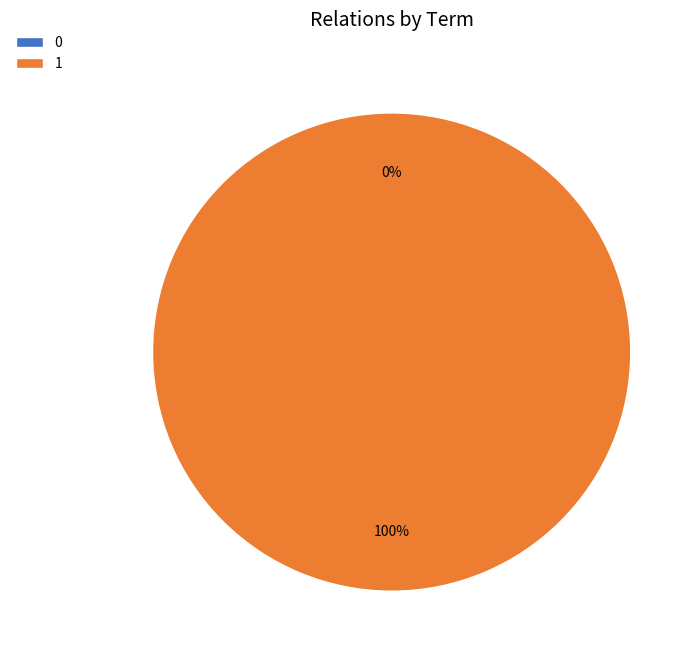

To the nearest percent, what is the difference between the largest and smallest slice percentages?

100%